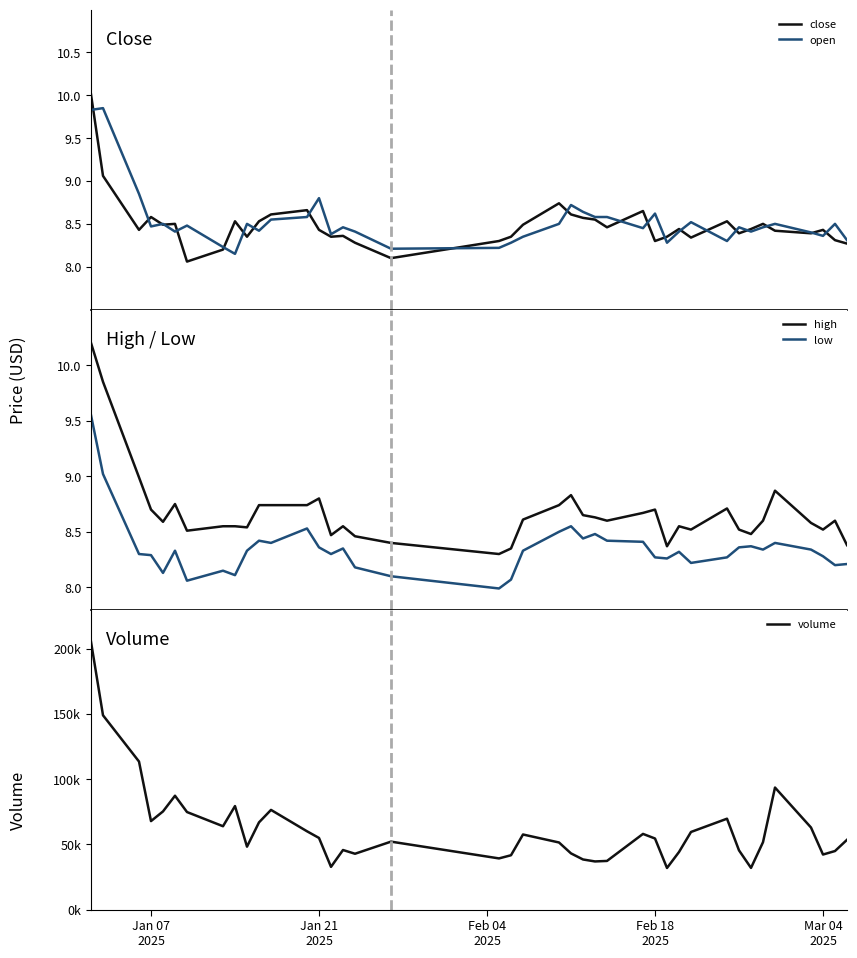

True or false: high and low cross at least once.

False